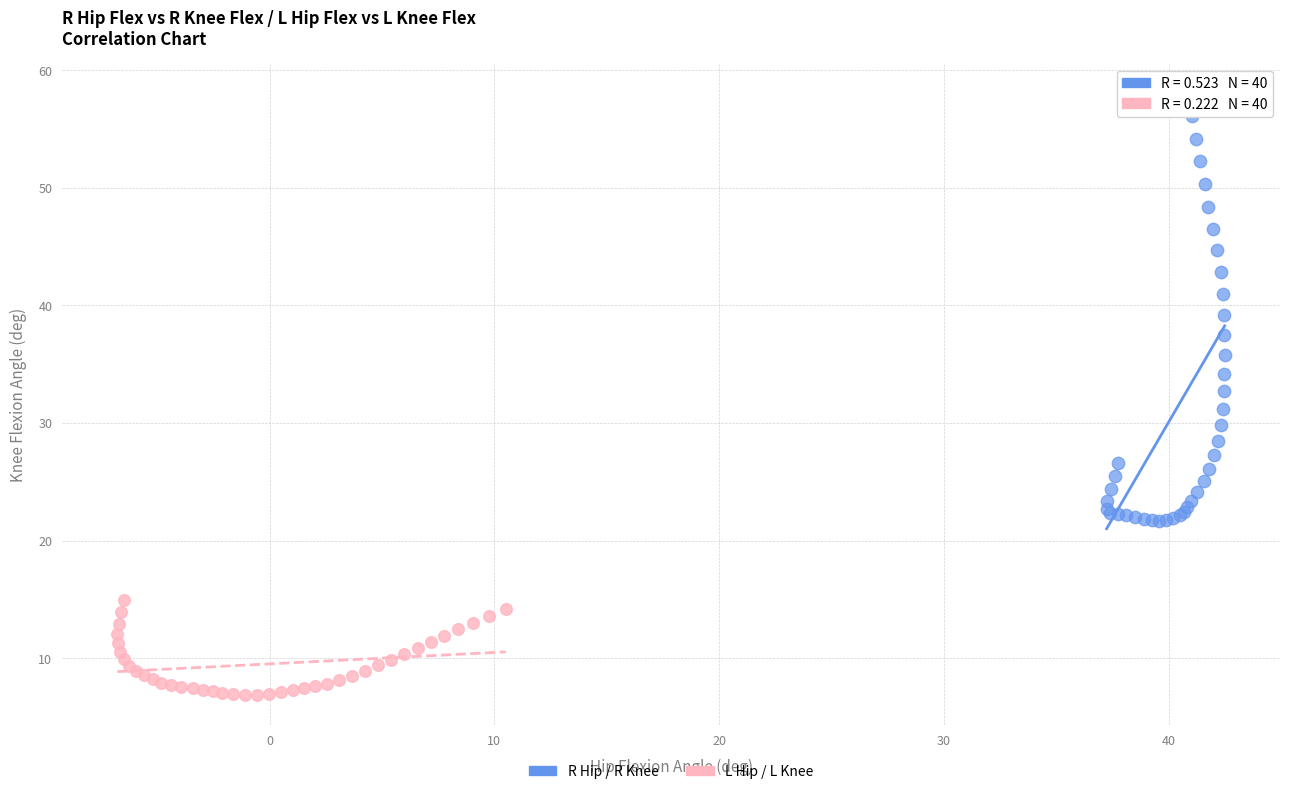

Which series reaches the maximum Y coordinate?

R Hip / R Knee